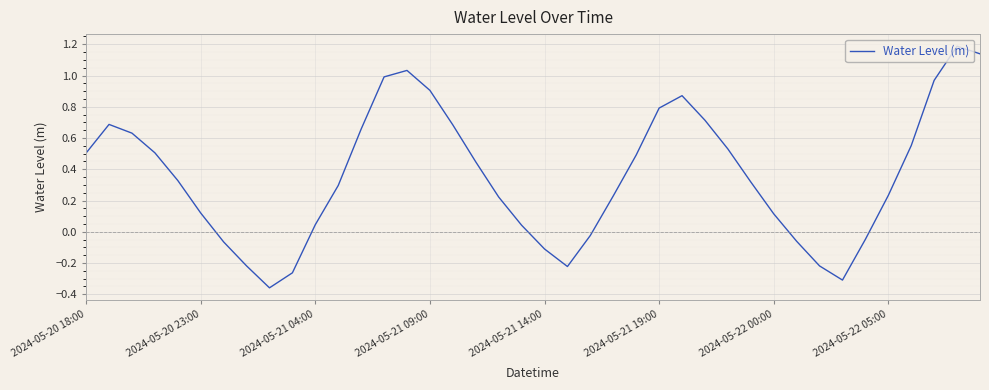

True or false: the data shows 0.2 at 2024-05-20 23:00.

False